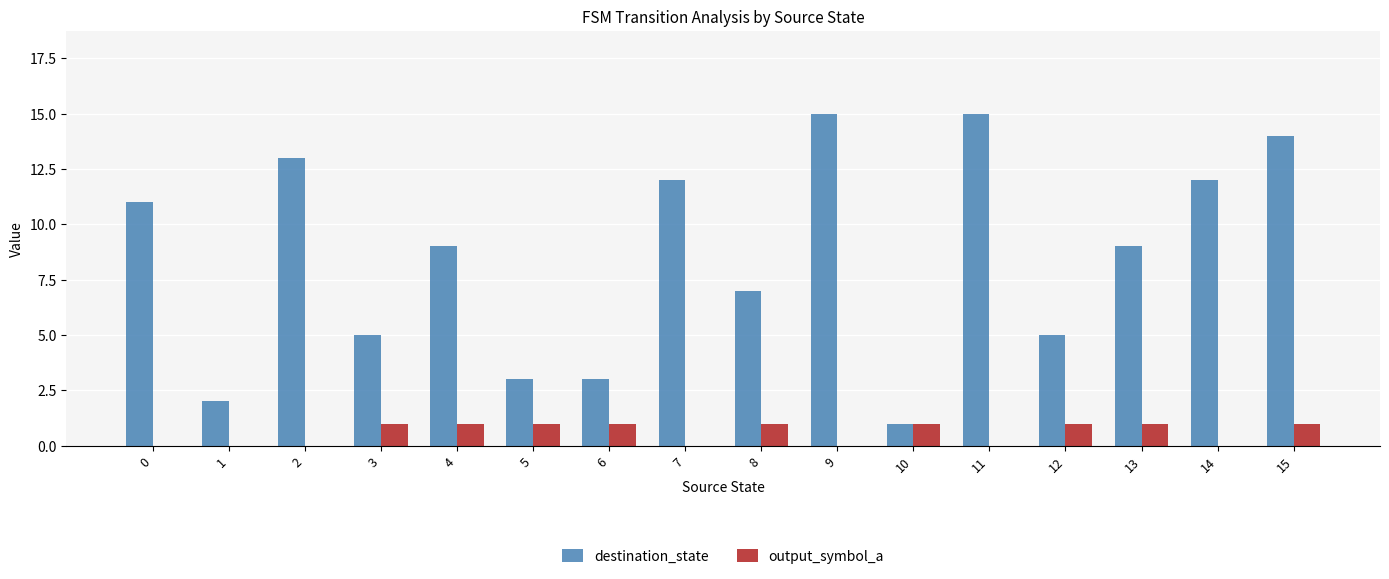

How many series are shown in this chart?

2